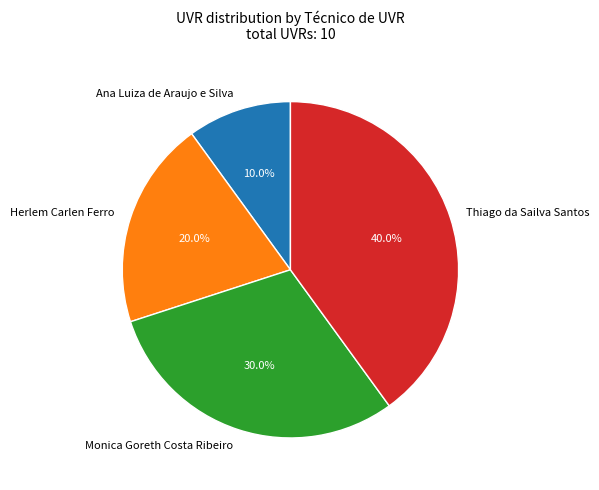

To the nearest percent, what is the combined percentage of Thiago da Sailva Santos and Herlem Carlen Ferro?

60%